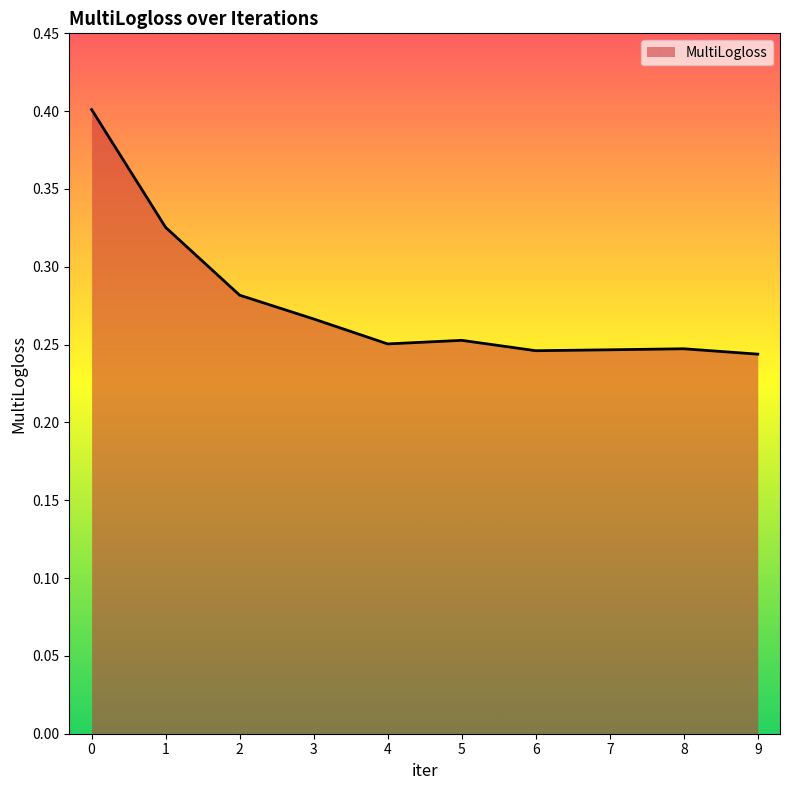

How many lines are shown in the chart?

1